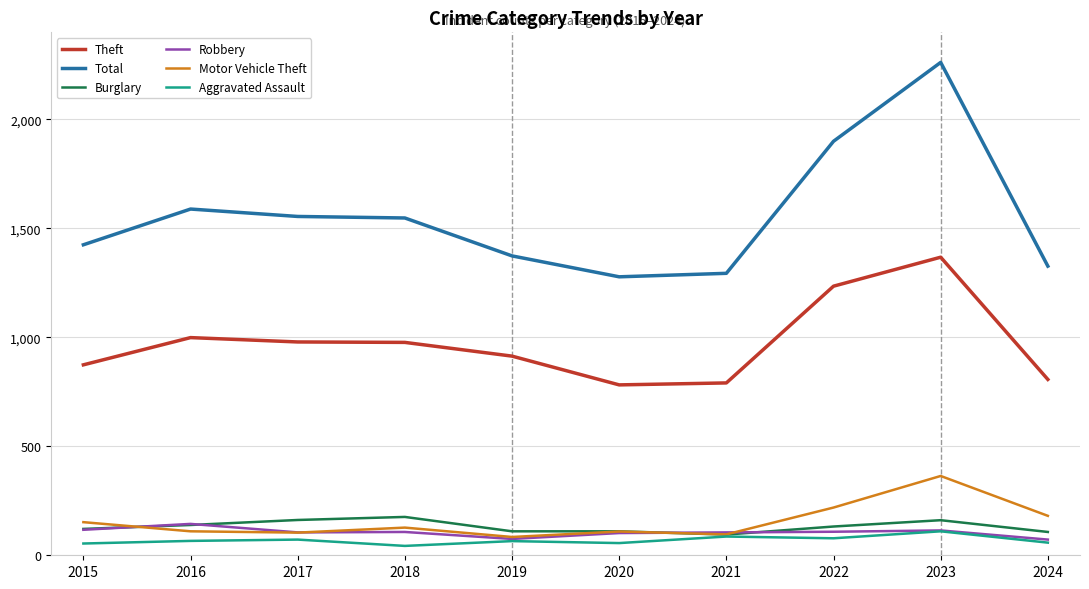

Which series has the largest range (max minus min)?

Total